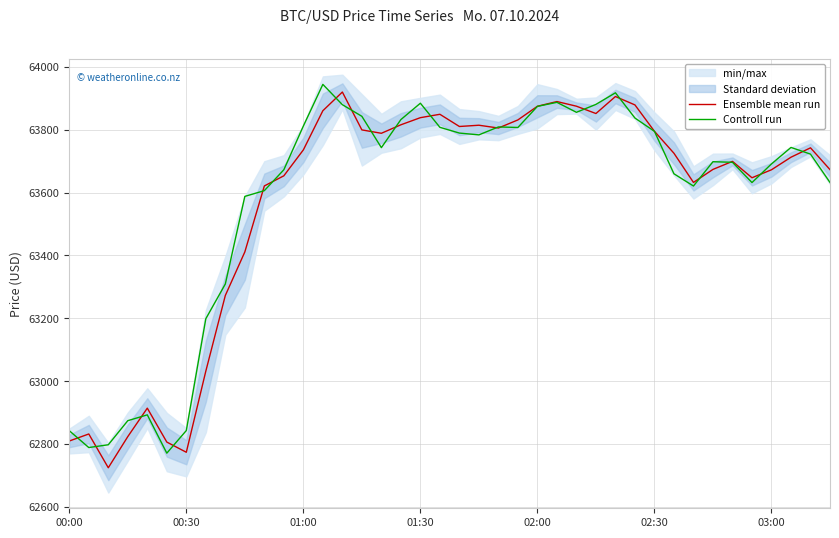

What is the minimum value for Controll run?

62770.6